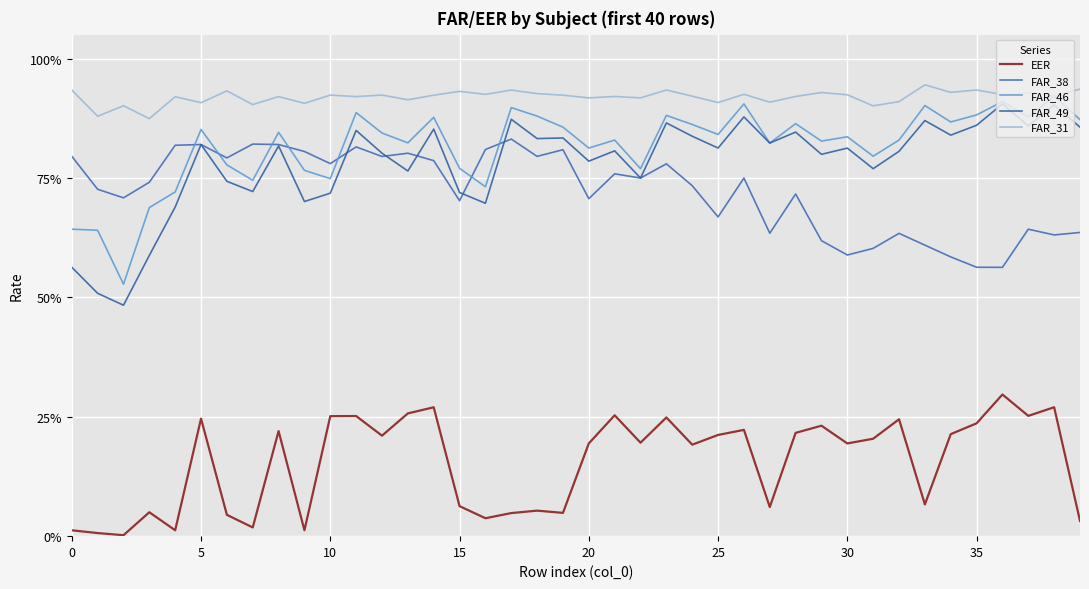

Does the chart have visible grid lines?

Yes